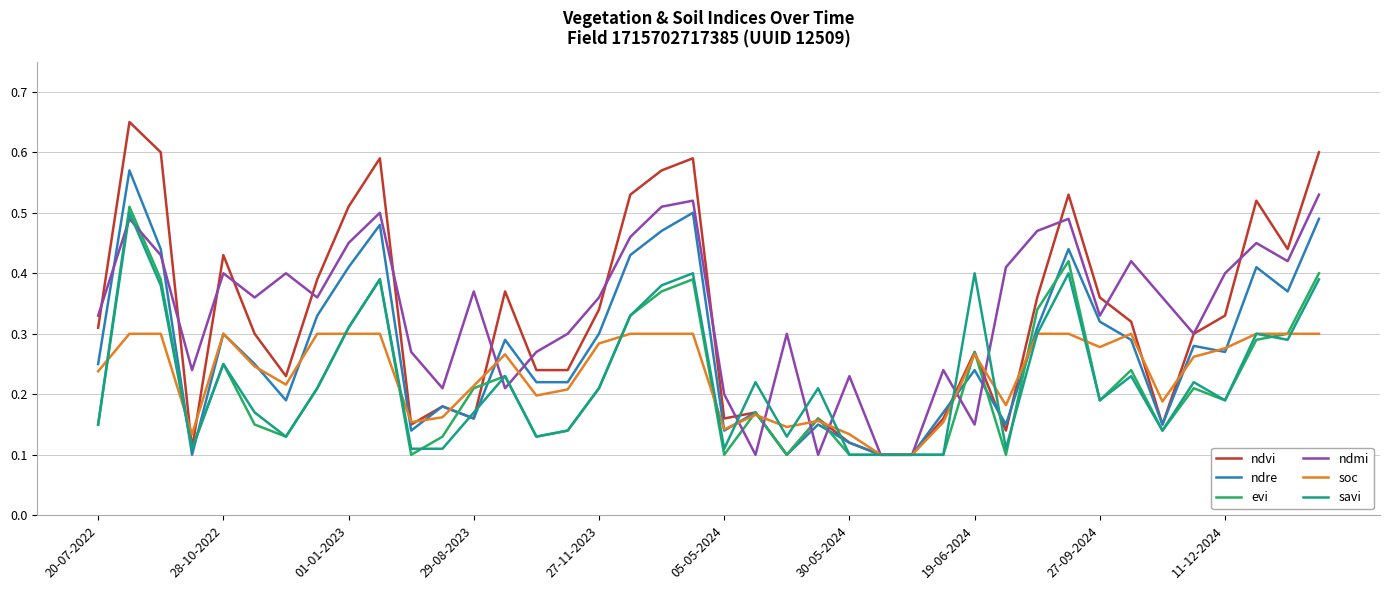

The savi series shows 0.2 at 20-07-2022. True or false?

False